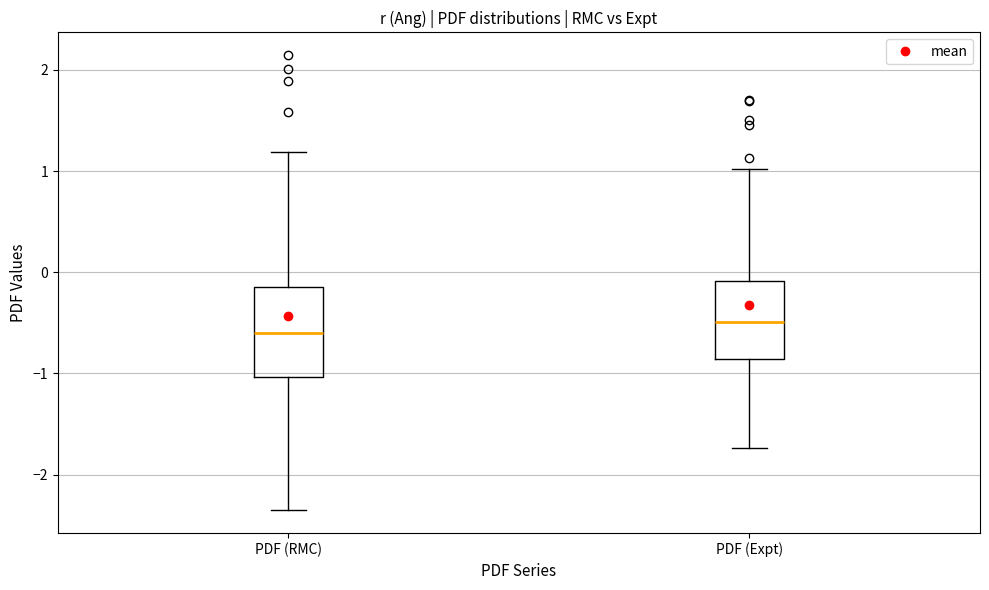

Reading left to right, read every box against the y-axis: the position of its median line, the range the box covers, and the ends of its whiskers. The values are not printed on the chart, so give them approximately, as read against the axis.

PDF (RMC): median -0.6, box -1.0 to -0.1, whiskers -2.4 to 1.2
PDF (Expt): median -0.5, box -0.9 to -0.1, whiskers -1.7 to 1.0